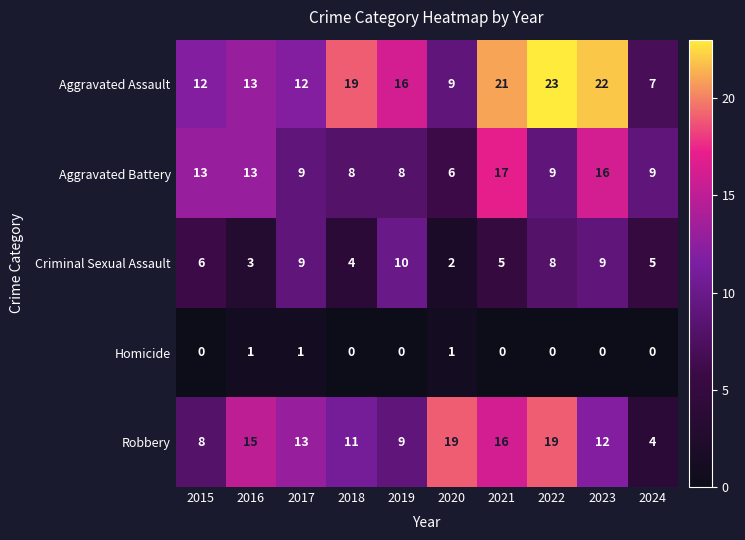

List the series in order of their peak value, highest first.

Aggravated Assault, Robbery, Aggravated Battery, Criminal Sexual Assault, Homicide